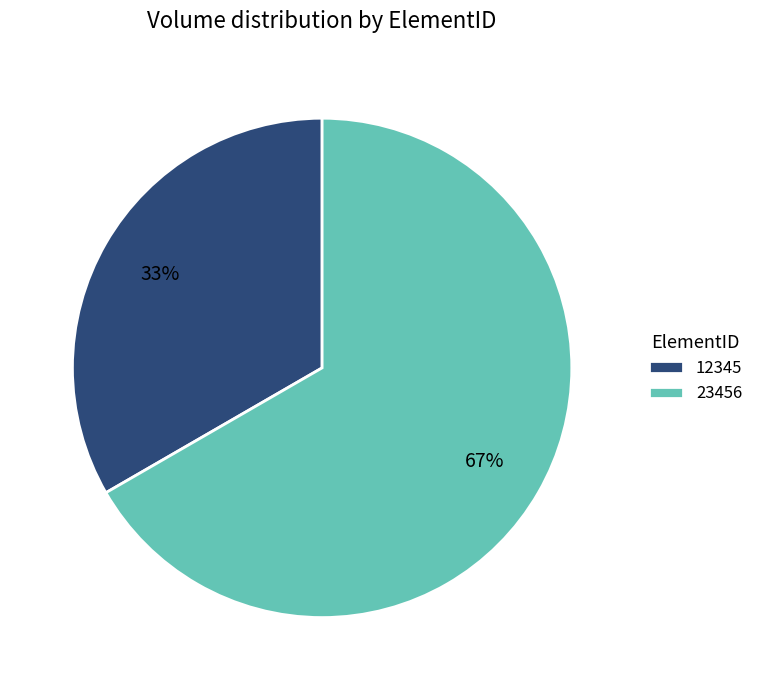

Which has a higher value, 12345 or 23456?

23456